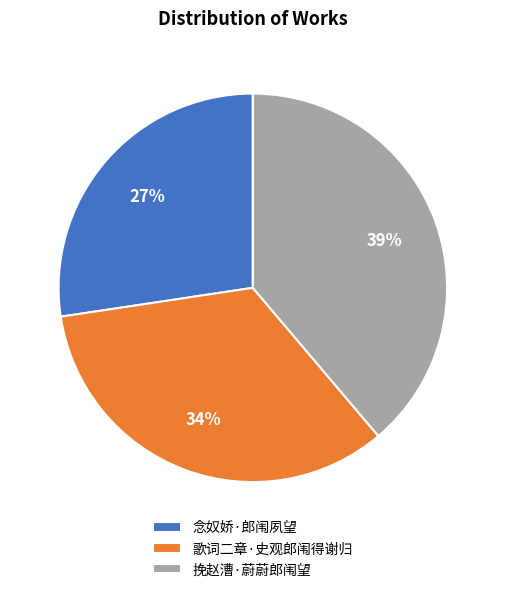

How many segments does this pie chart have?

3